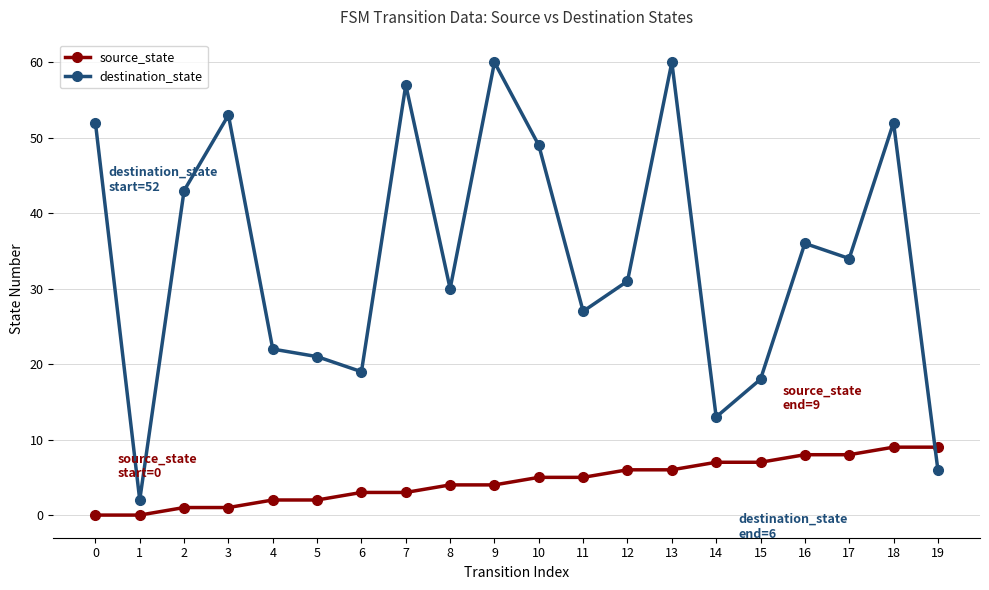

Rank the series by their maximum value, from lowest to highest.

source_state, destination_state